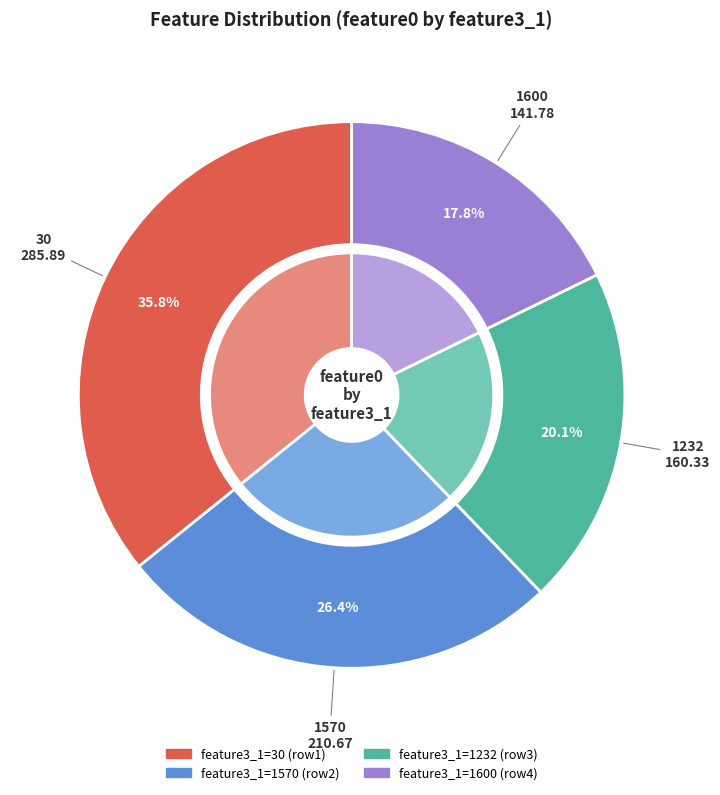

Is there a majority slice in this chart?

No